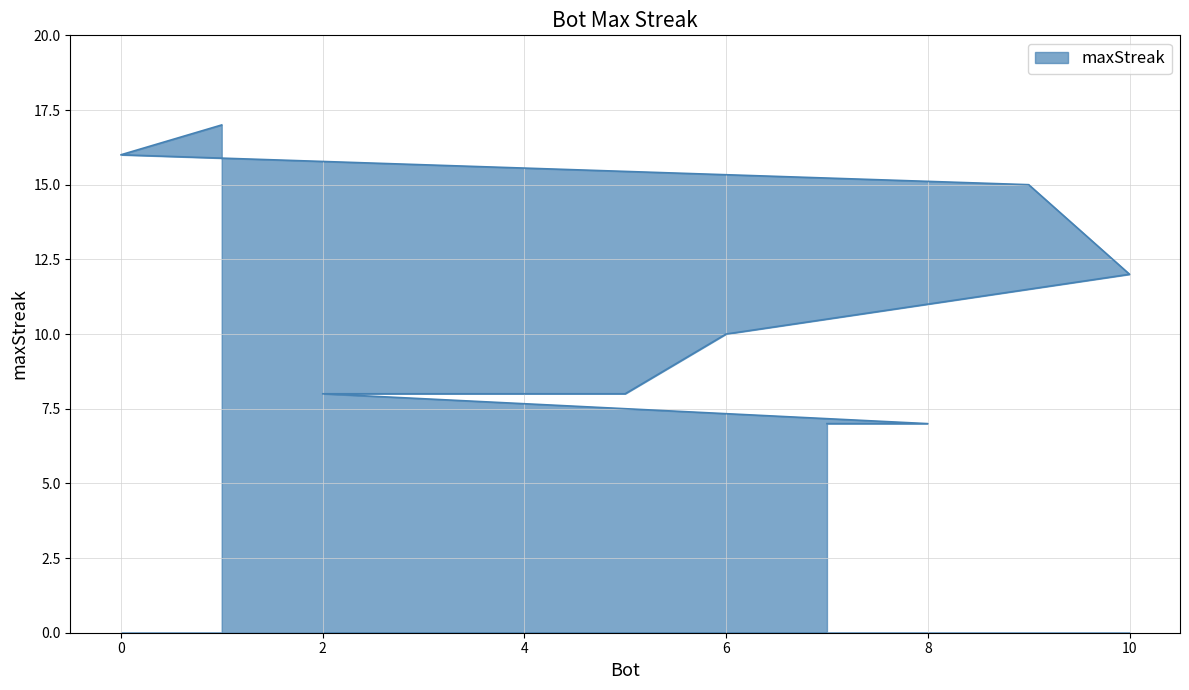

List the labels in order of value, smallest first.

8, 7, 5, 4, 3, 2, 6, 10, 9, 0, 1